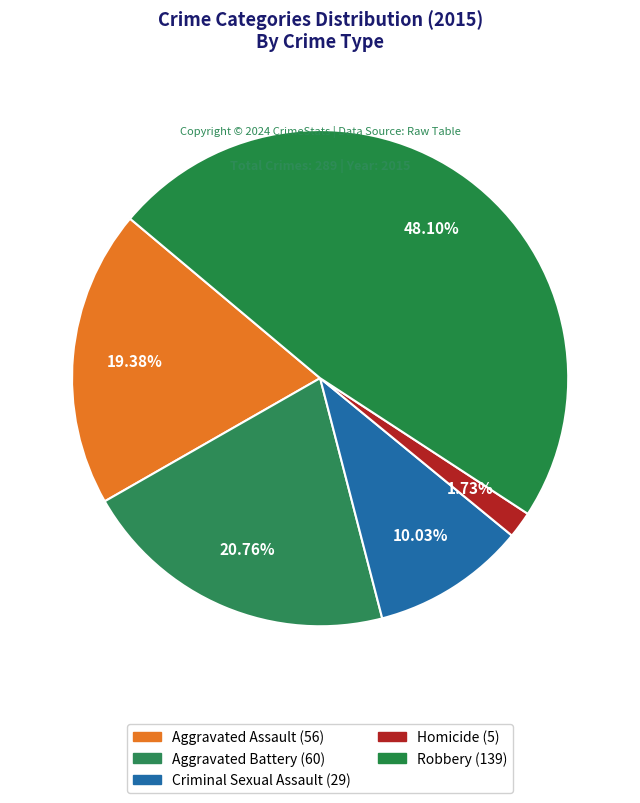

What is the total percentage of Homicide and Robbery?

49.8%